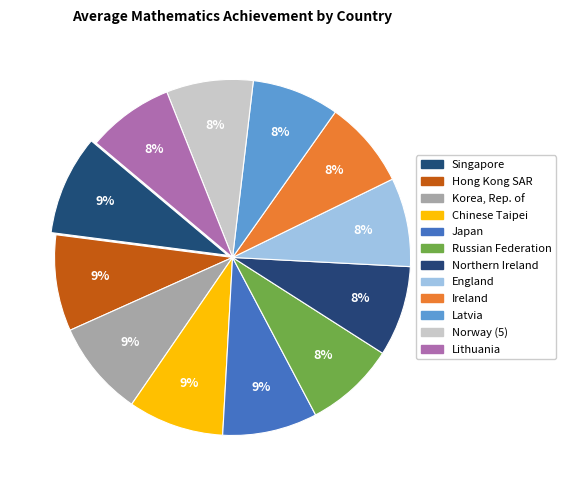

How many segments does this pie chart have?

12